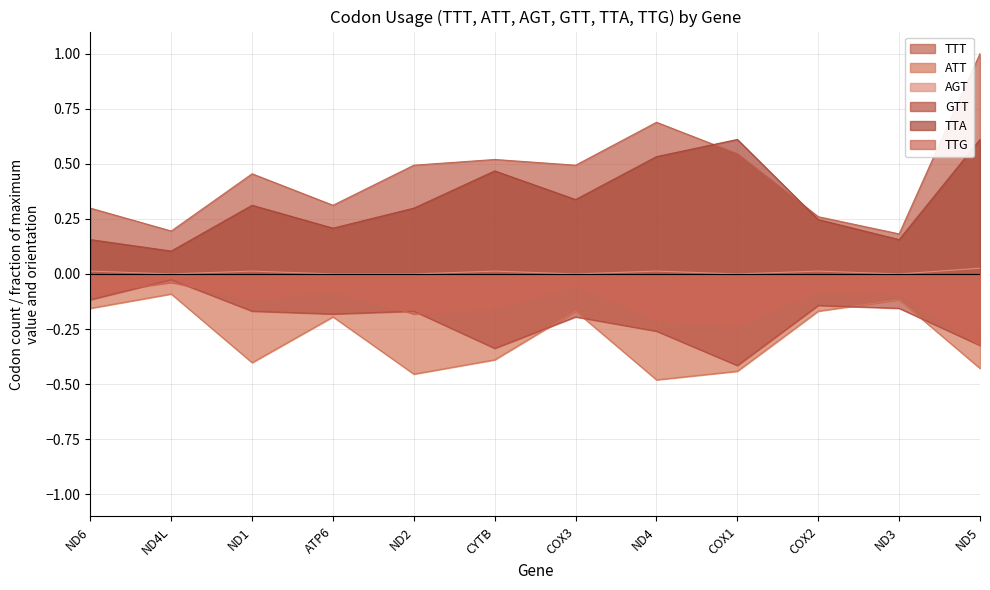

Reading right to left, list all the values displayed in this chart.

TTT: 1.0	0.2	0.3	0.5	0.7	0.5	0.5	0.5	0.3	0.5	0.2	0.3
ATT: -0.4	-0.1	-0.2	-0.4	-0.5	-0.2	-0.4	-0.5	-0.2	-0.4	-0.1	-0.2
AGT: 0.0	0.0	0.0	0.0	0.0	0.0	0.0	0.0	0.0	0.0	0.0	0.0
GTT: -0.3	-0.2	-0.1	-0.4	-0.3	-0.2	-0.3	-0.2	-0.2	-0.2	-0.0	-0.1
TTA: 0.6	0.2	0.2	0.6	0.5	0.3	0.5	0.3	0.2	0.3	0.1	0.2
TTG: -0.3	-0.1	-0.1	-0.2	-0.2	-0.1	-0.2	-0.2	-0.1	-0.1	-0.0	-0.1